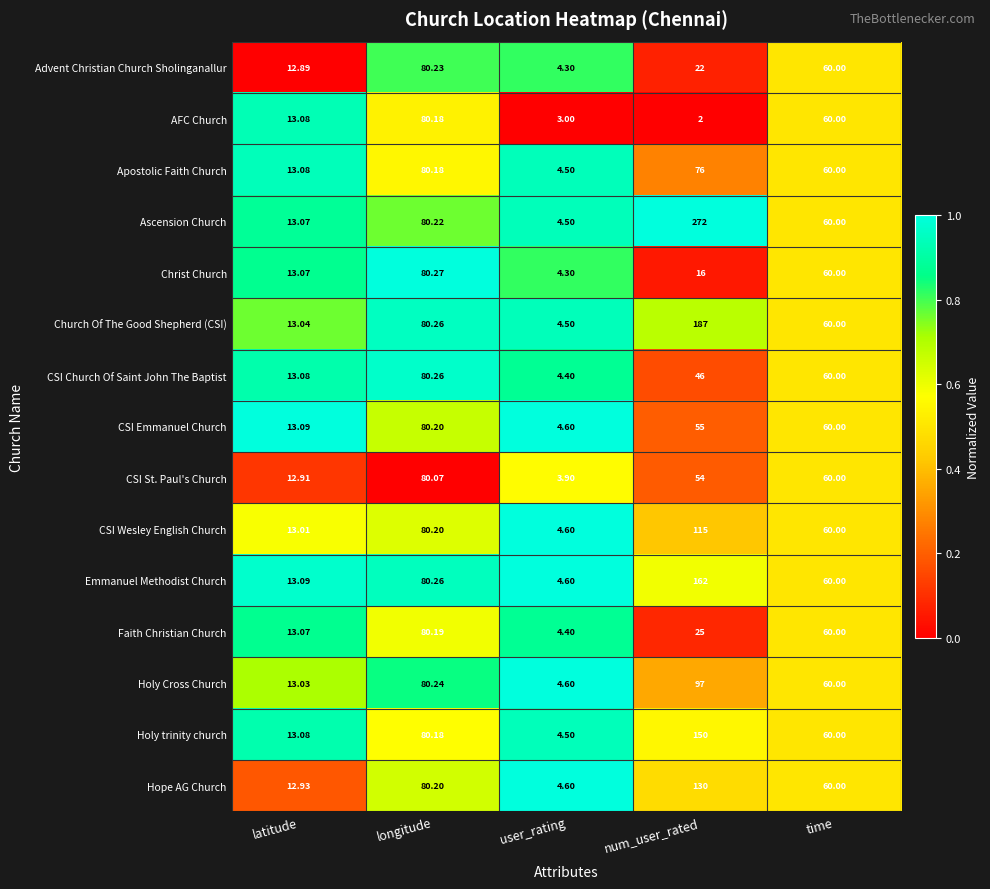

List the labels in order of AFC Church value, smallest first.

num_user_rated, user_rating, latitude, time, longitude